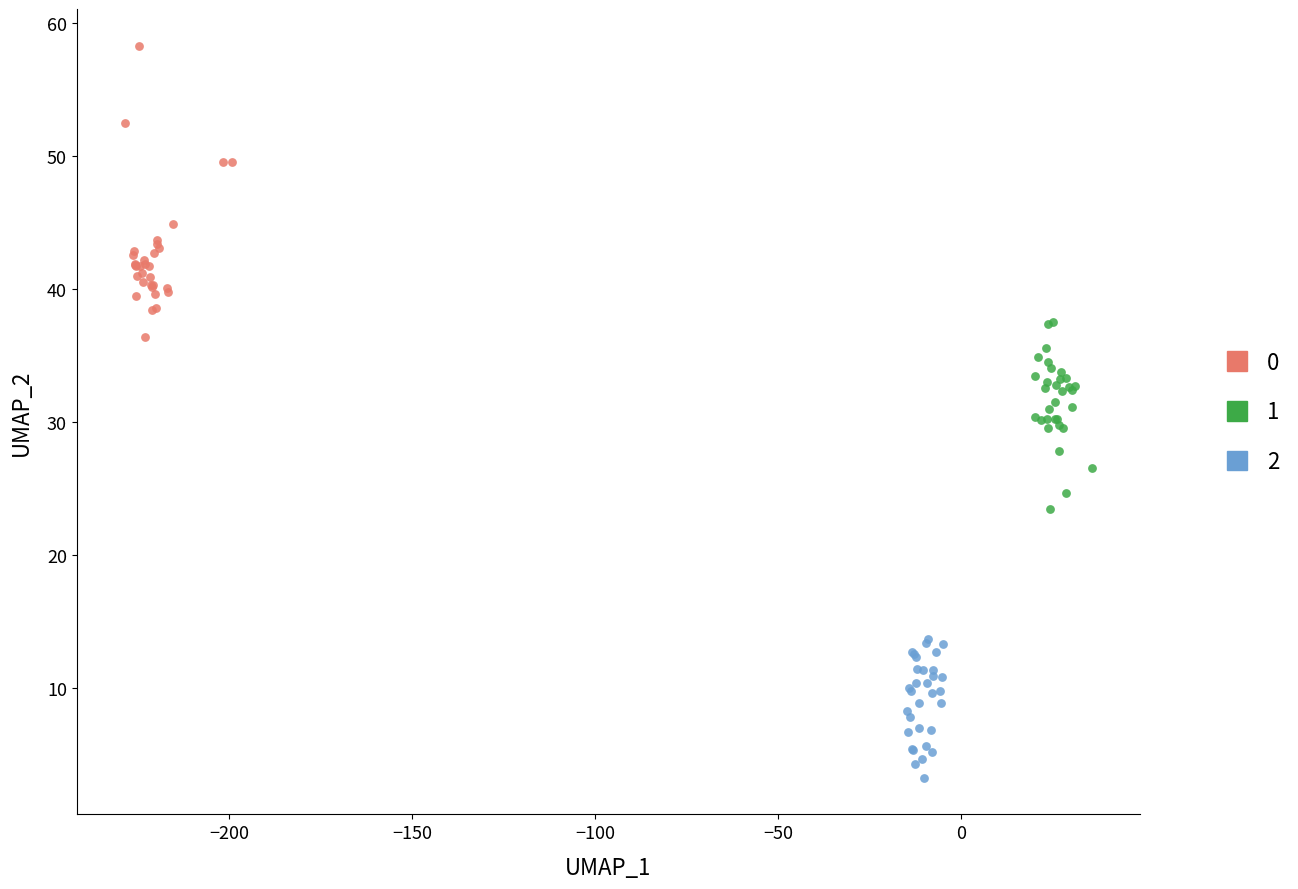

Which series contains the lowest Y value?

2